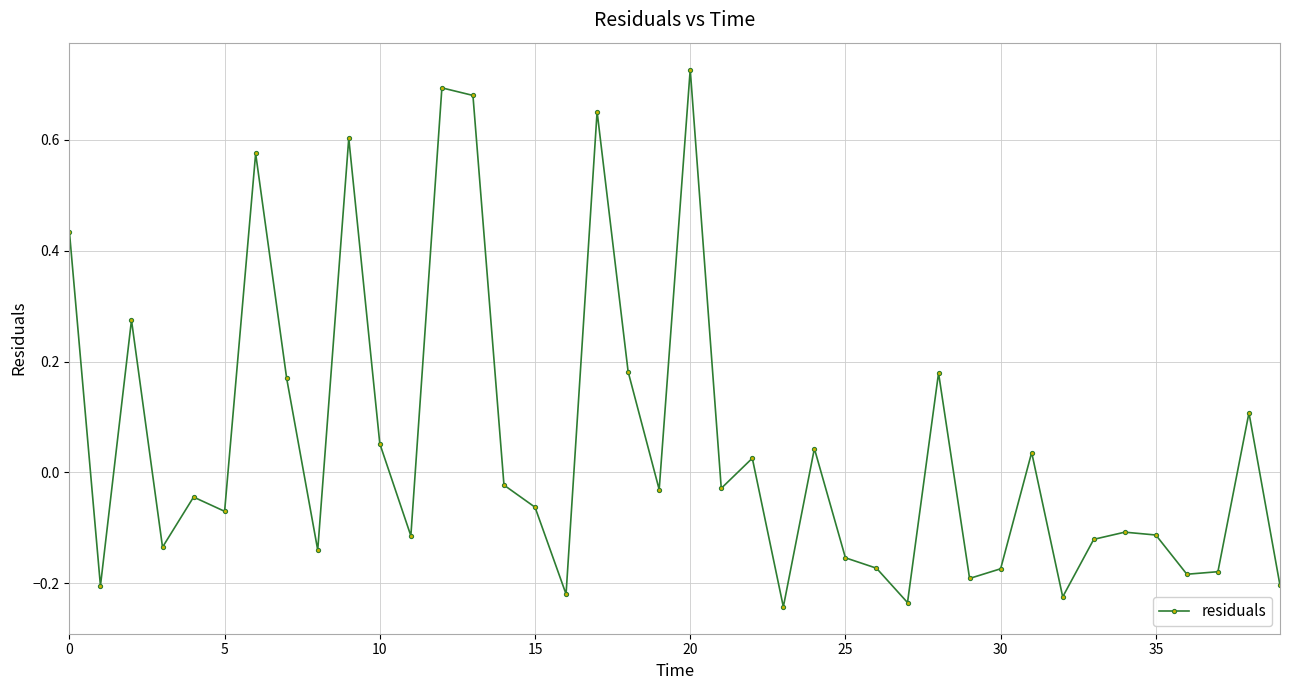

What is the sum of all values?

2.1